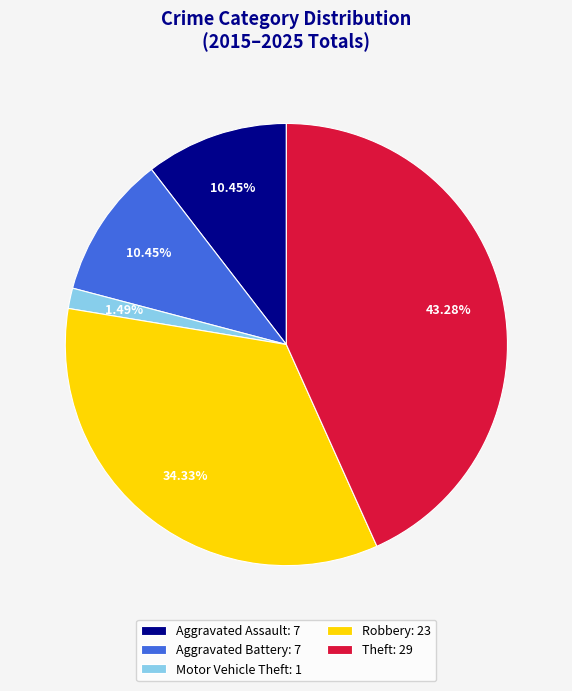

Is there any slice that represents more than half of the pie?

No